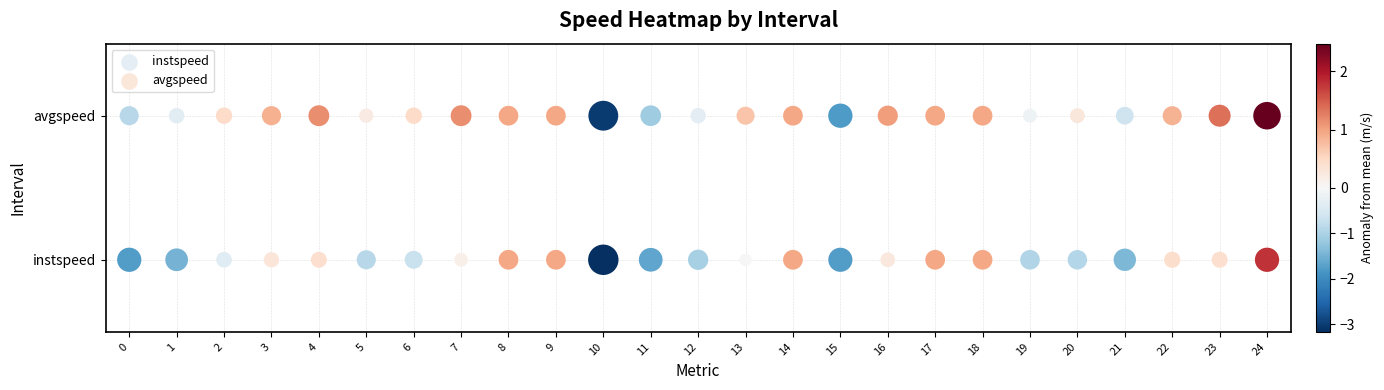

What is the spread (max minus min) of values at 6?

1.2